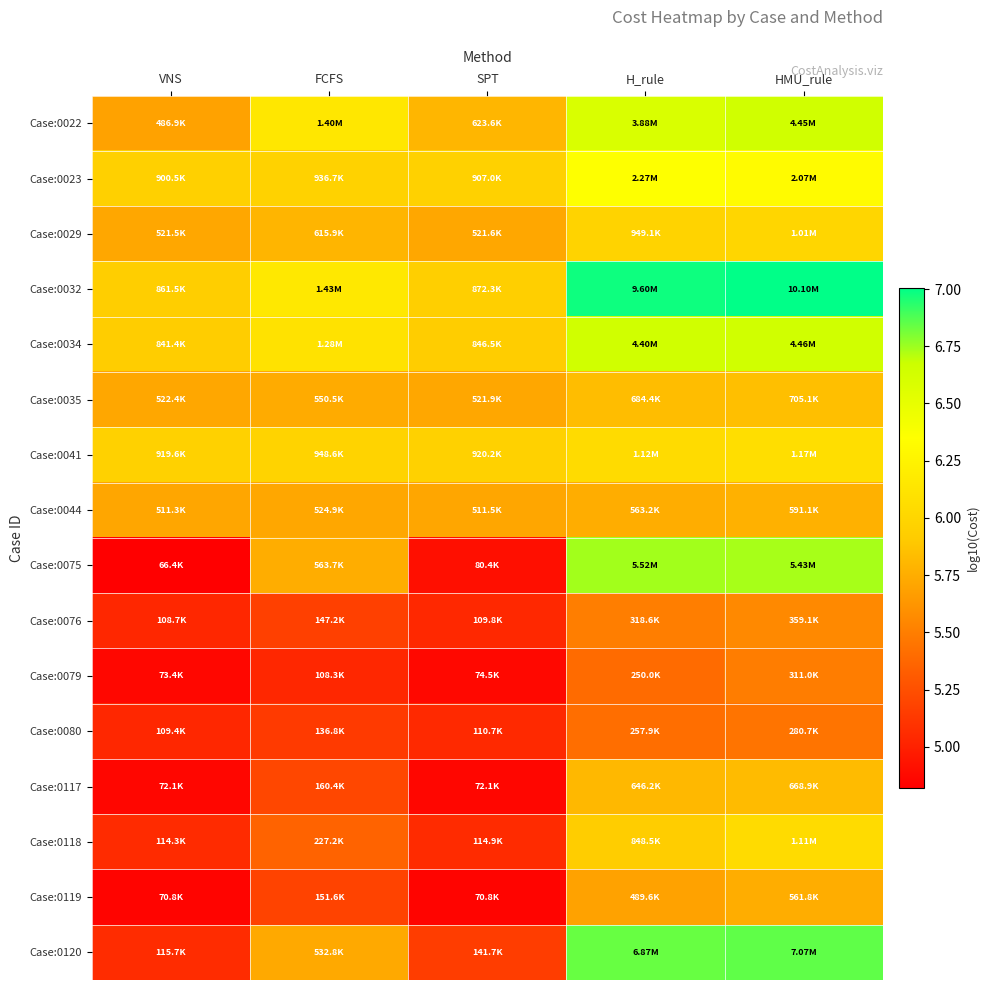

At how many categories does at least one series exceed 5?

5